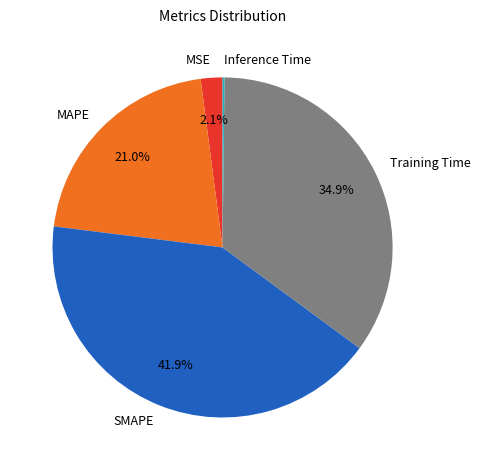

True or false: Training Time accounts for 35% of the total.

True